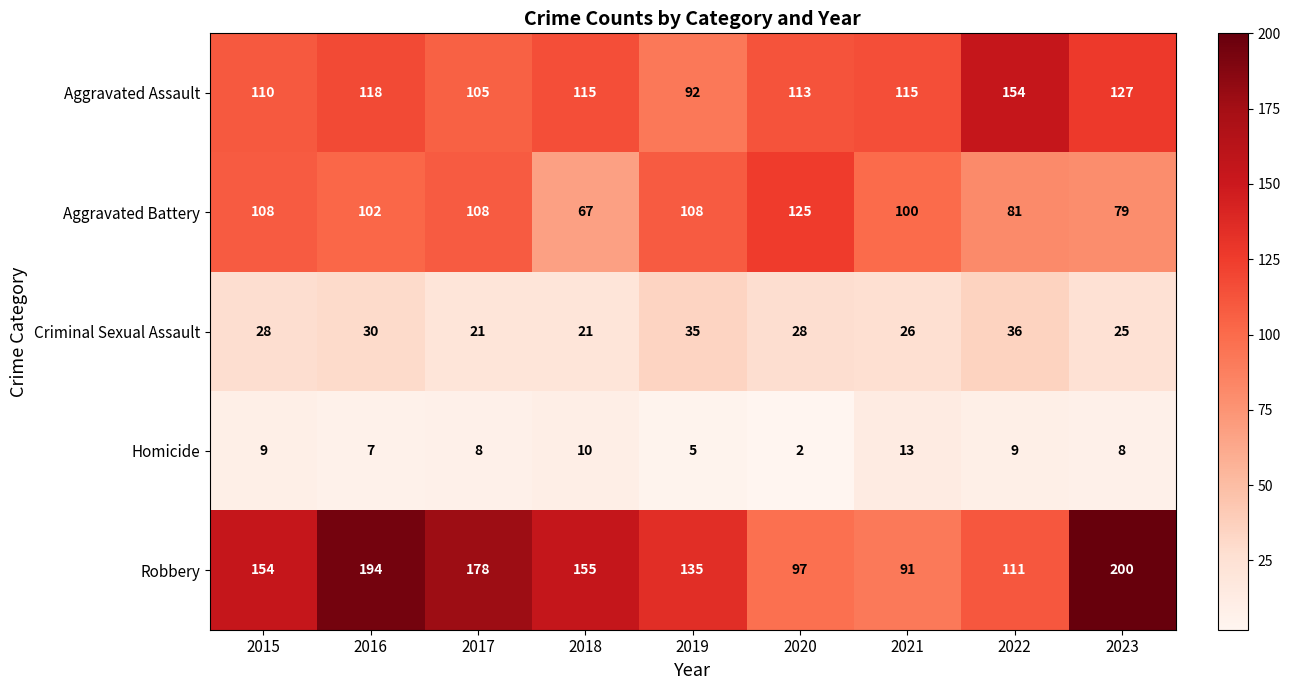

Which series has the largest total across all categories?

Robbery